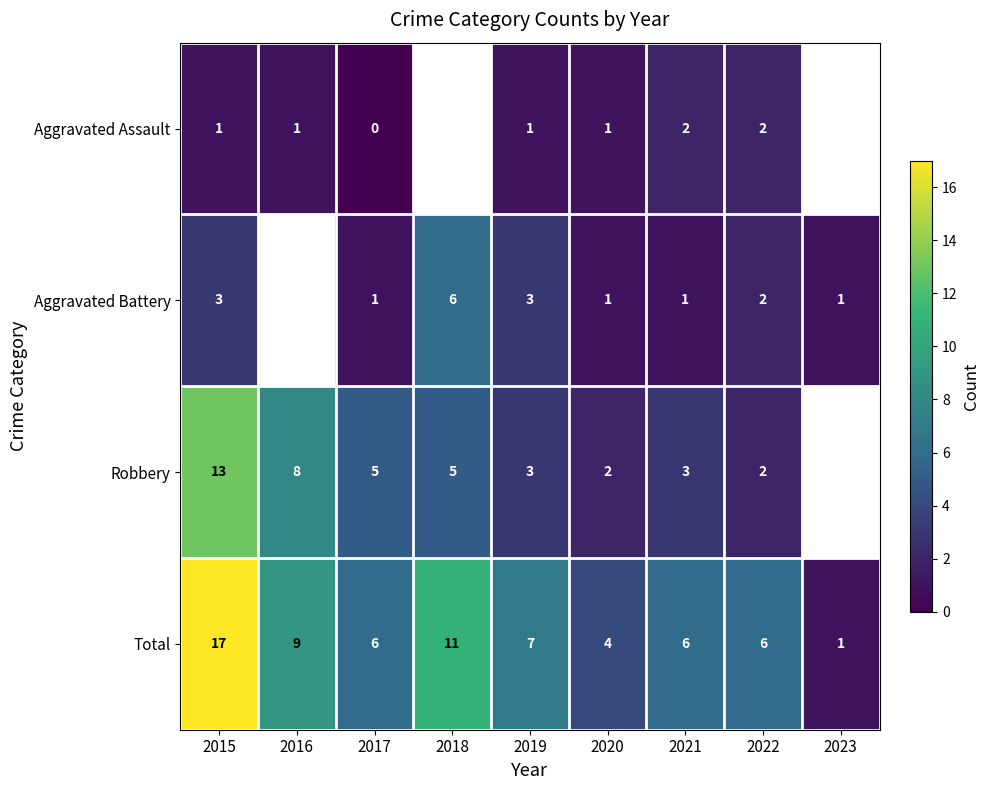

At which label is Total closest to 9?

2016